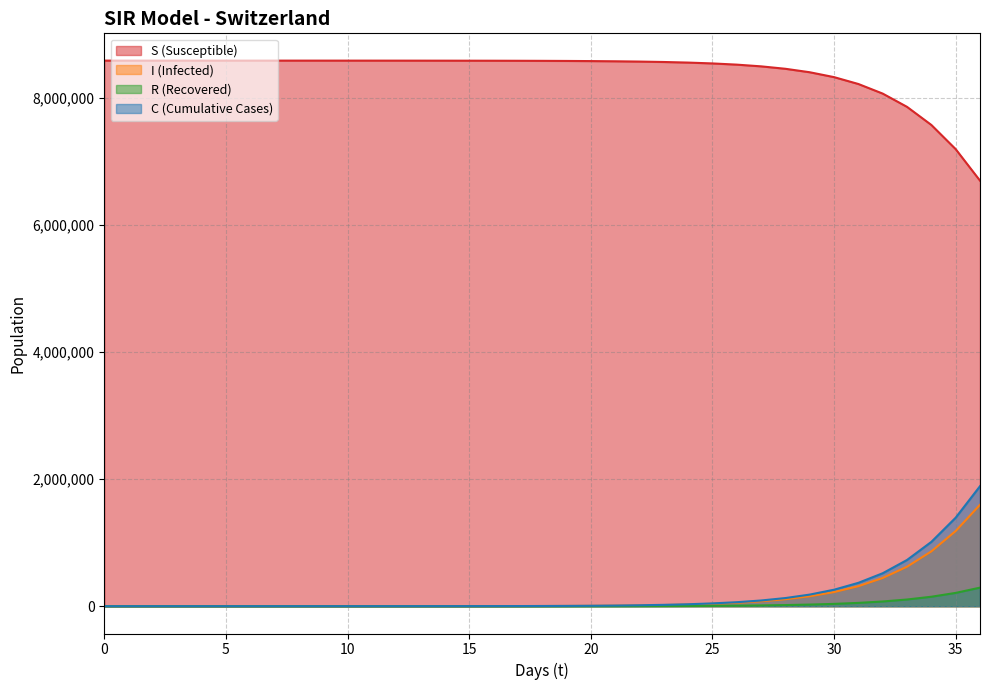

What is the difference between the second highest and minimum values in the I series?

1183217.1